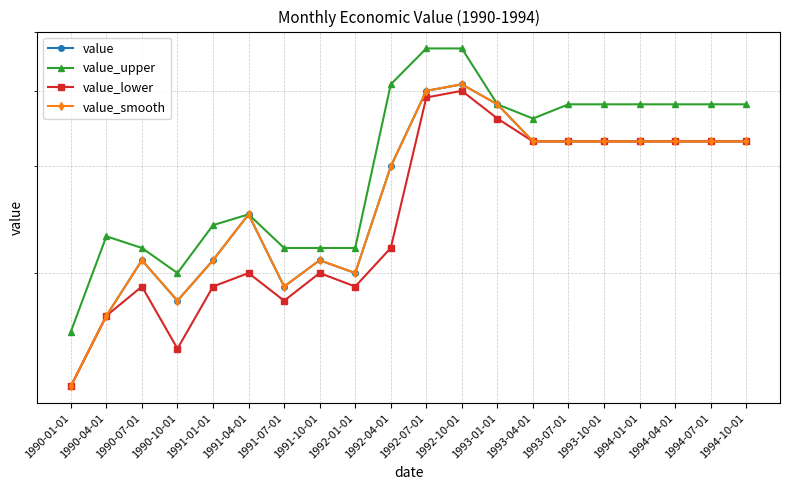

What position from the right is 1992-01-01?

12